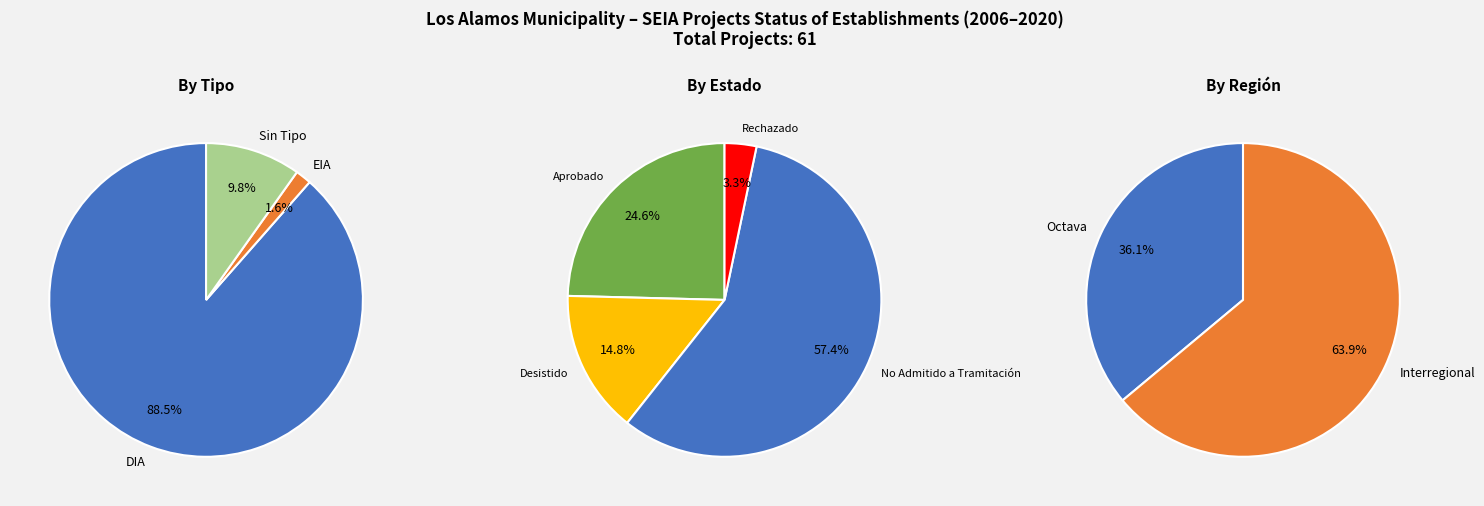

What is the largest slice in the pie chart?

DIA